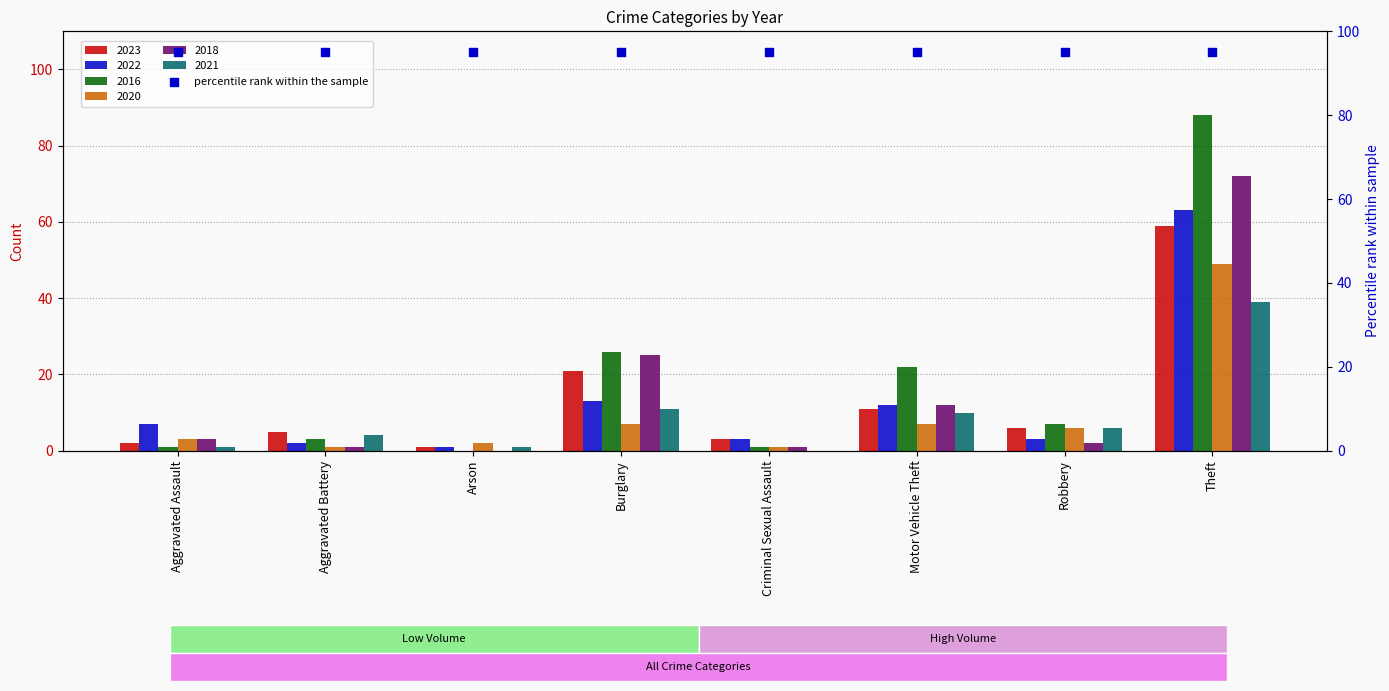

Which series has the widest spread of Y values?

2016